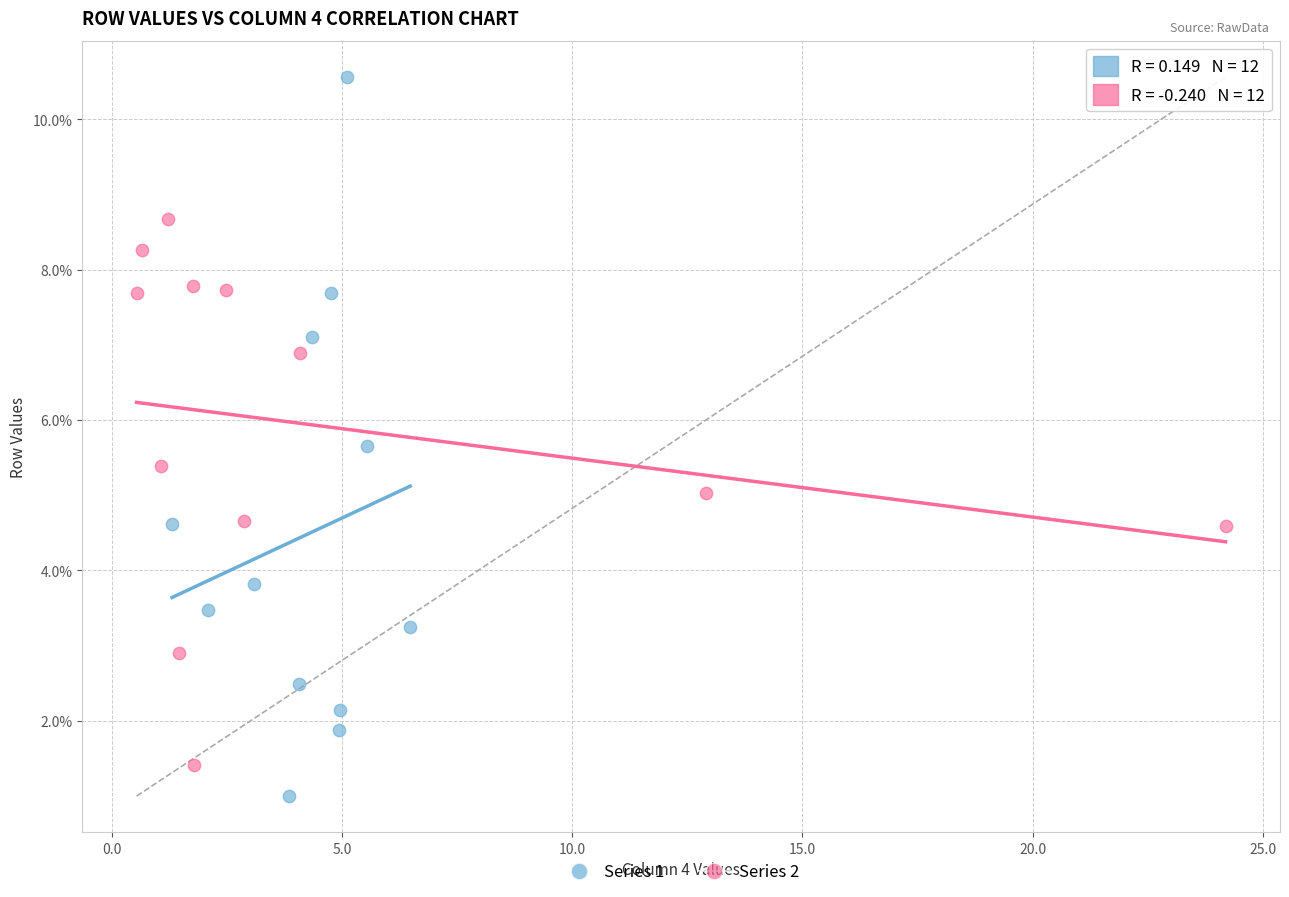

Which series contains the lowest Y value?

Series 1